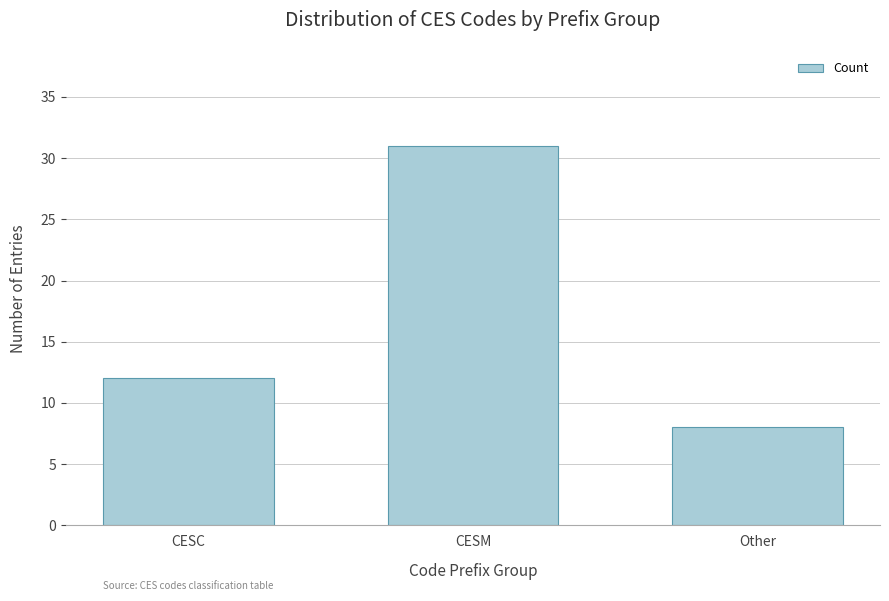

Reading right to left, what are all the values shown in this chart?

Other=8	CESM=31	CESC=12